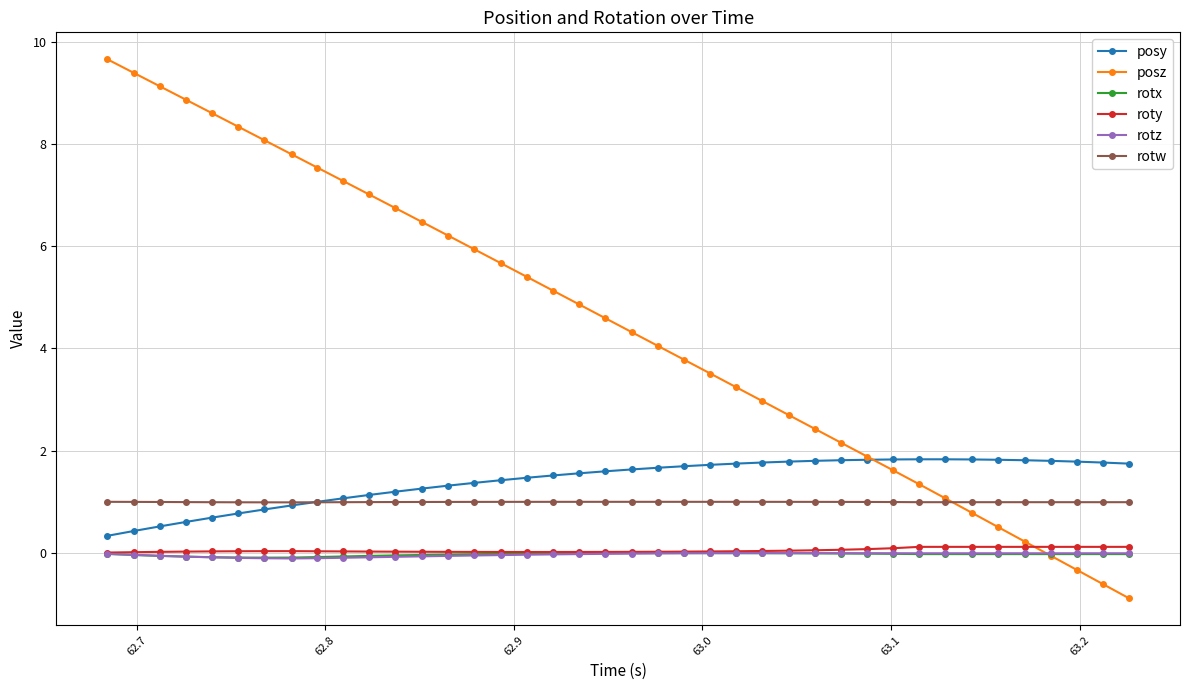

True or false: roty and rotw intersect in this chart.

False